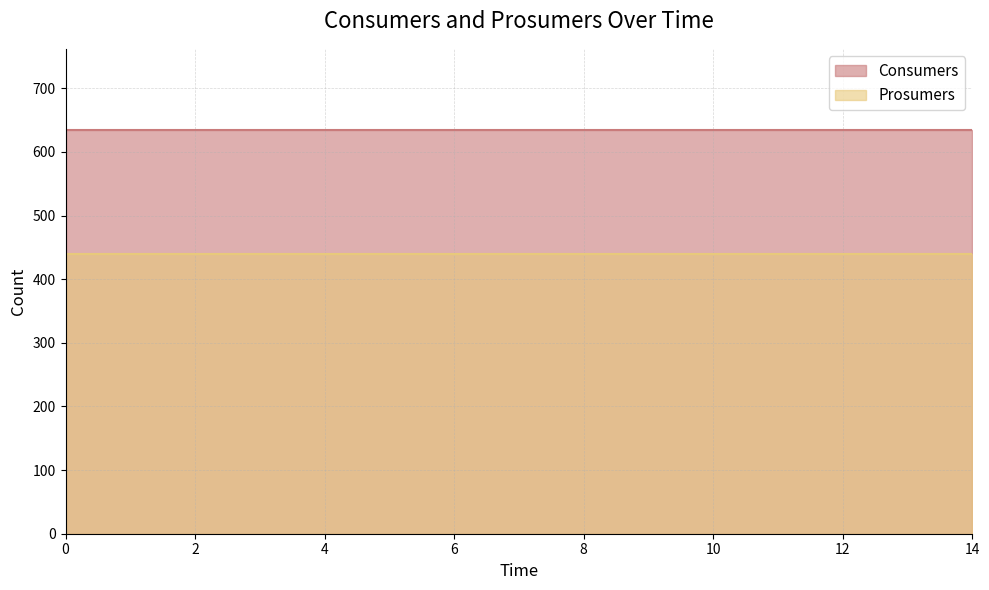

True or false: Consumers and Prosumers cross at least once.

False